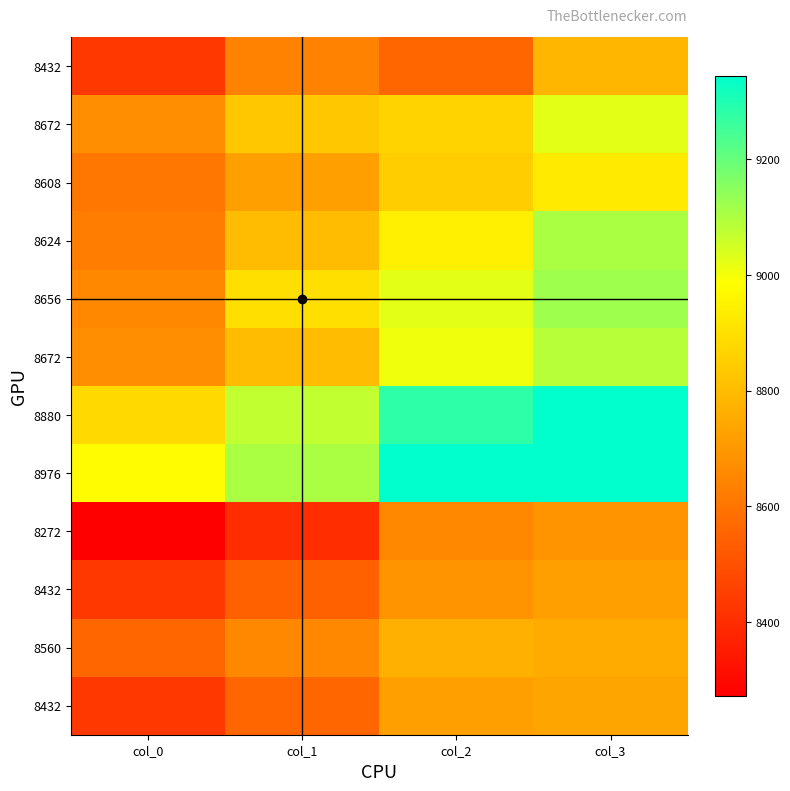

Which has a higher value, col_0 or col_2?

col_2